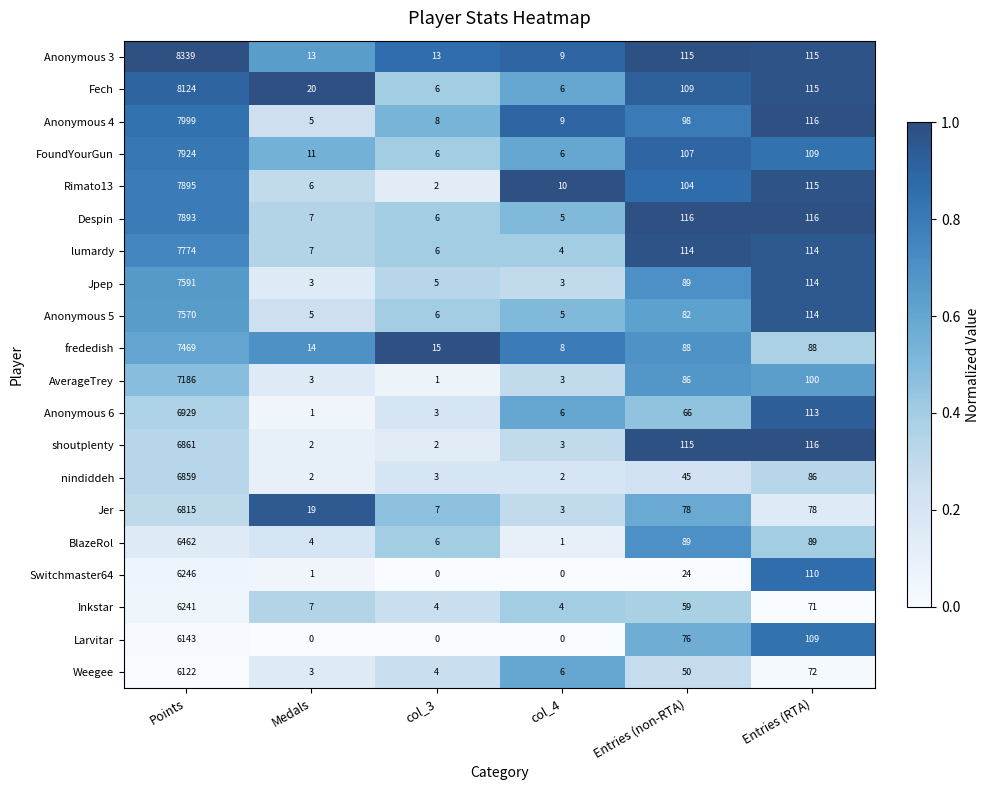

Which series has the largest range (max minus min)?

Anonymous 3